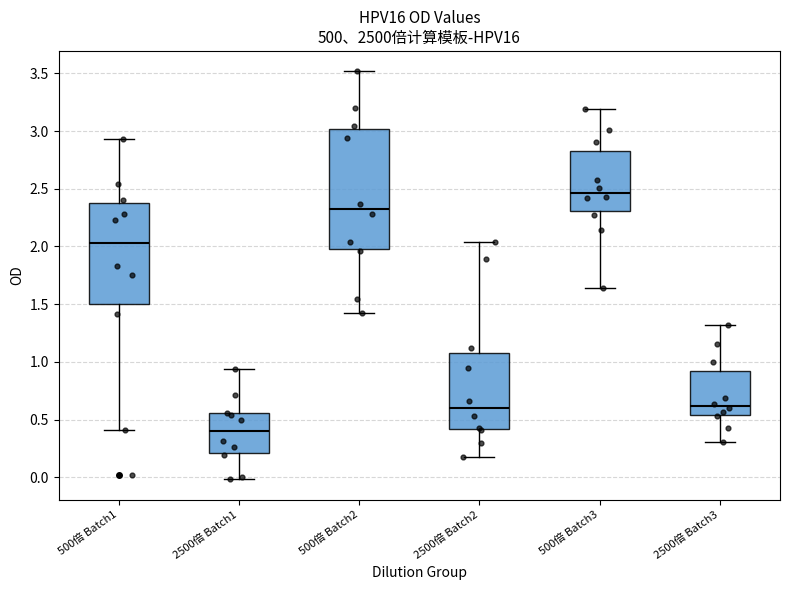

Reading left to right, transcribe this box plot: for each box, give where its median line is, the range the box spans, and where its two whiskers end, as read against the y-axis. The values are not printed on the chart, so give them approximately, as read against the axis.

500倍 Batch1: median 2.05, box 1.50 to 2.40, whiskers 0.40 to 2.95
2500倍 Batch1: median 0.40, box 0.20 to 0.55, whiskers 0.00 to 0.95
500倍 Batch2: median 2.35, box 2.00 to 3.00, whiskers 1.40 to 3.50
2500倍 Batch2: median 0.60, box 0.40 to 1.10, whiskers 0.20 to 2.05
500倍 Batch3: median 2.45, box 2.30 to 2.85, whiskers 1.65 to 3.20
2500倍 Batch3: median 0.60, box 0.55 to 0.90, whiskers 0.30 to 1.30